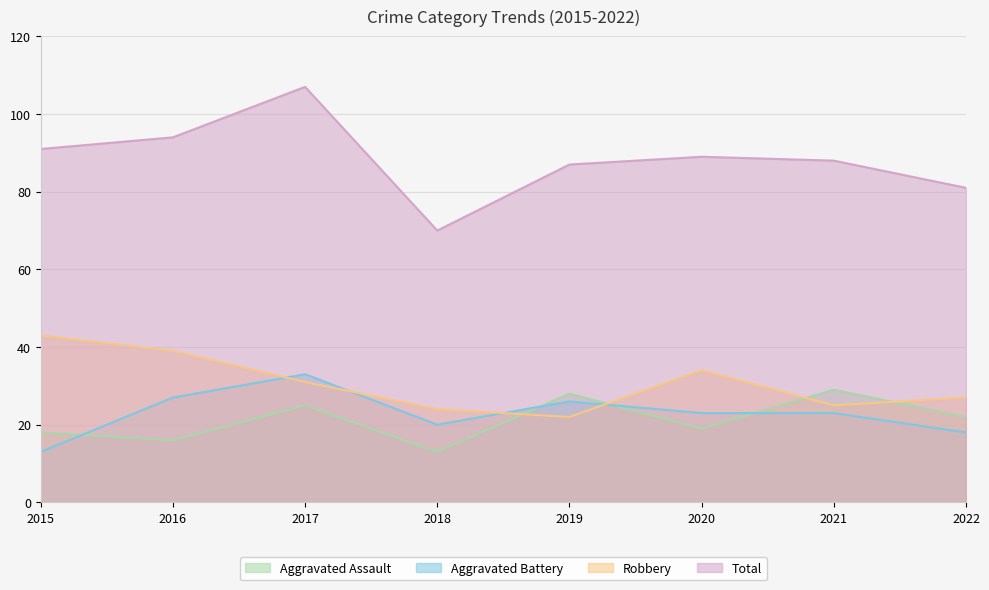

At which label does Aggravated Battery first exceed 23?

2016